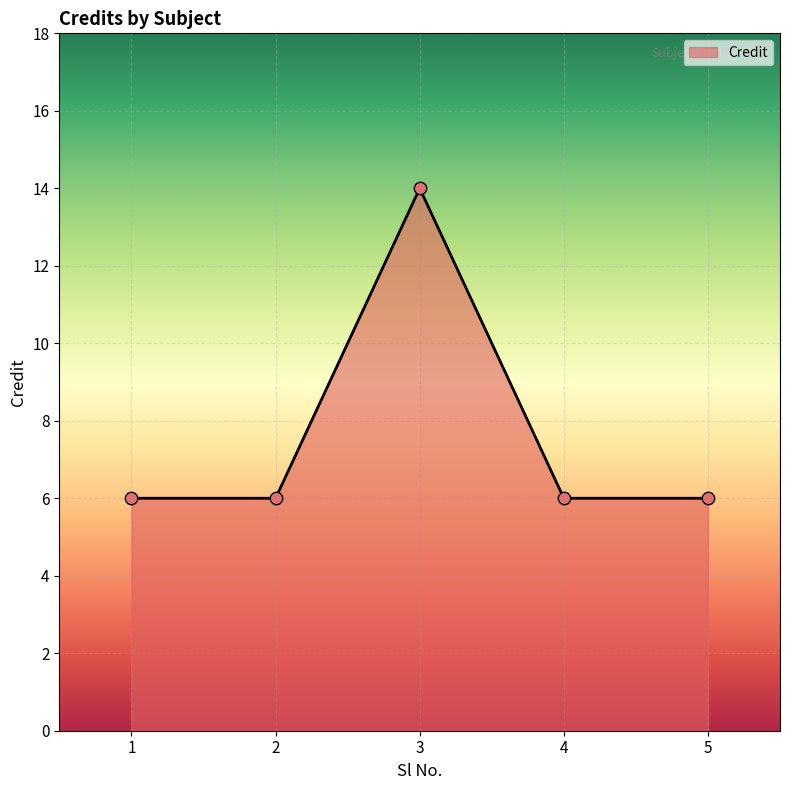

What is the ratio of the value at 4 to the value at 2?

1.0